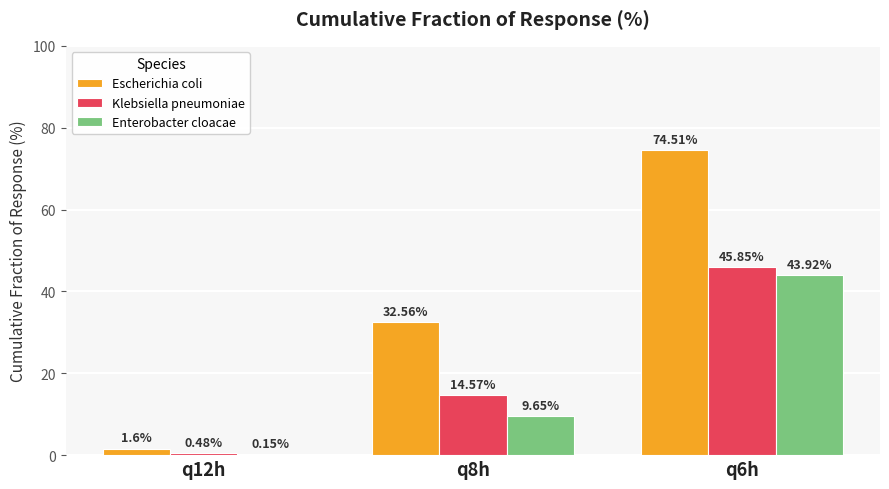

At which category is the sum across all series the highest?

q6h